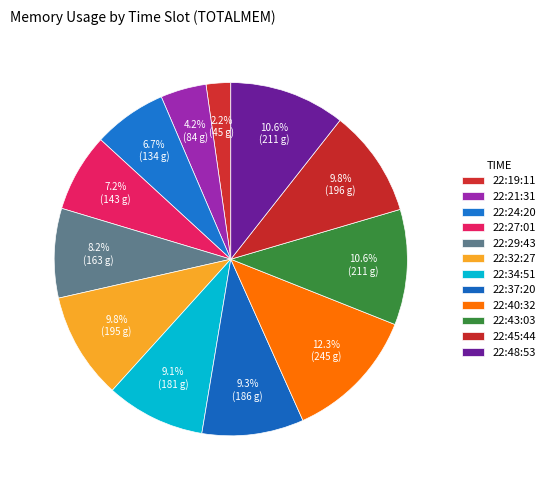

Is there any slice that represents more than half of the pie?

No